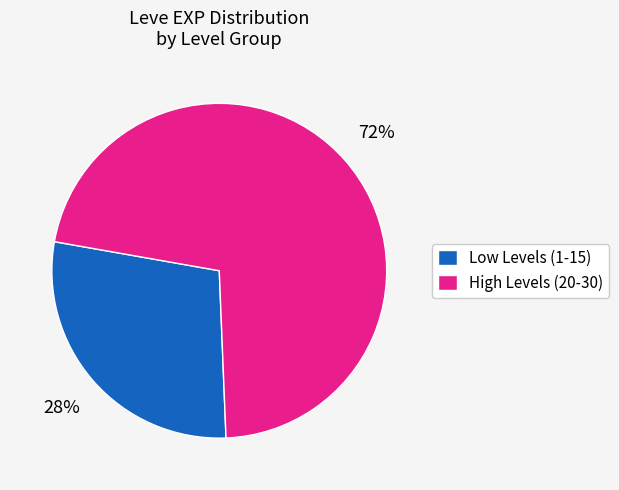

Which slice is the largest?

High Levels (20-30)